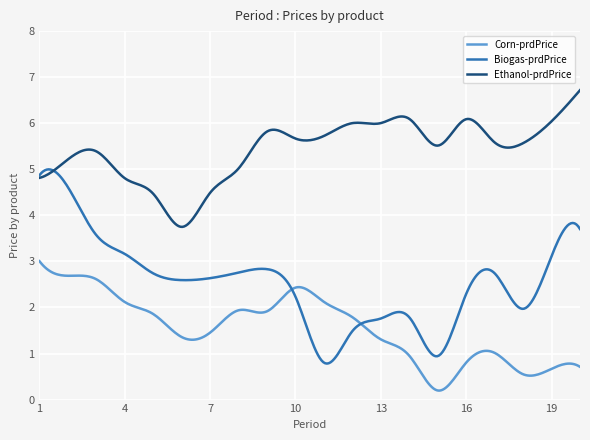

True or false: Corn-prdPrice and Ethanol-prdPrice intersect in this chart.

False